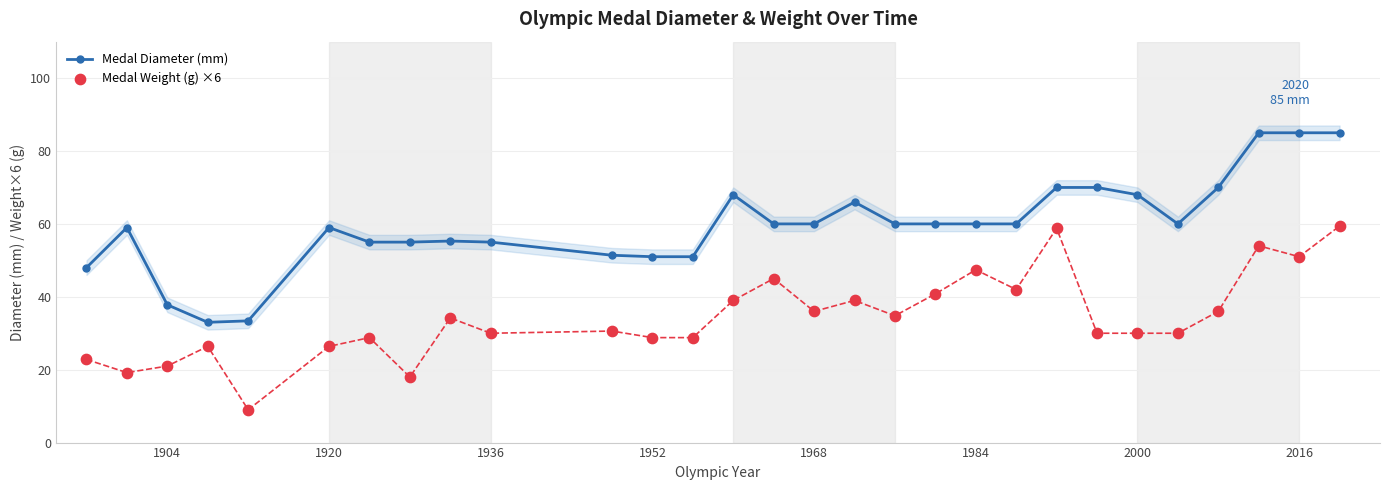

True or false: Medal Diameter (mm) has more than 1 points higher than both neighbors.

True